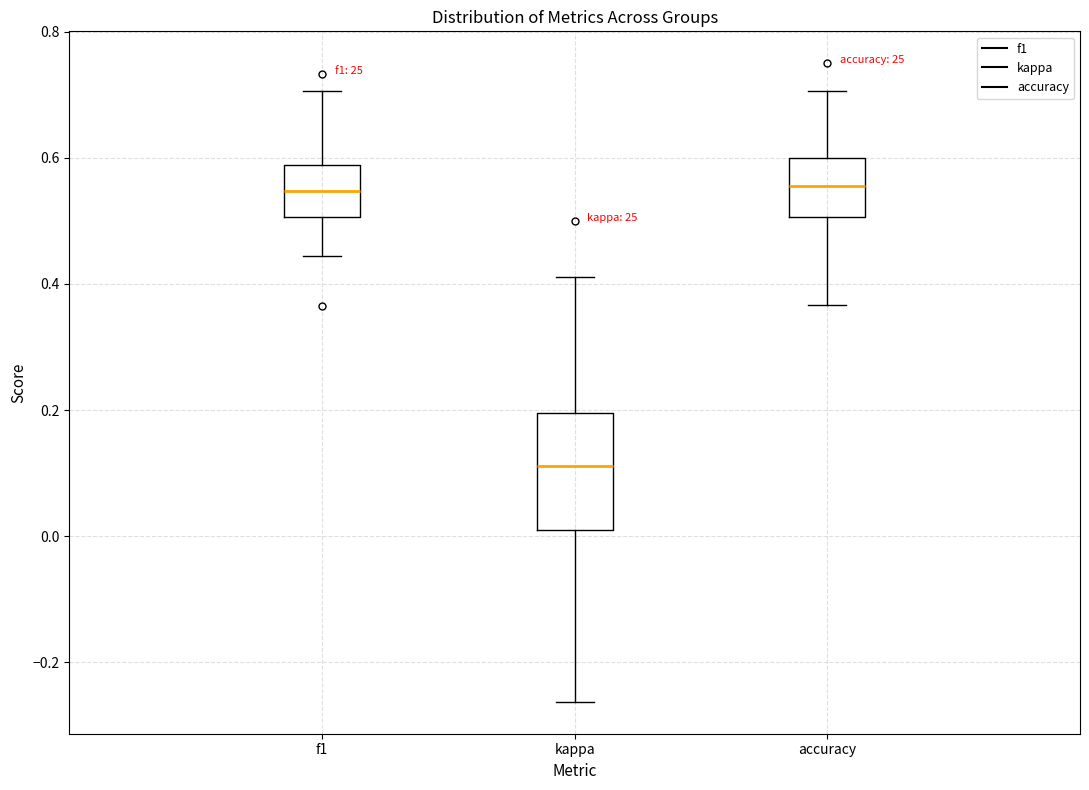

Comparing the boxes themselves (not the whiskers), which one is the tallest?

kappa